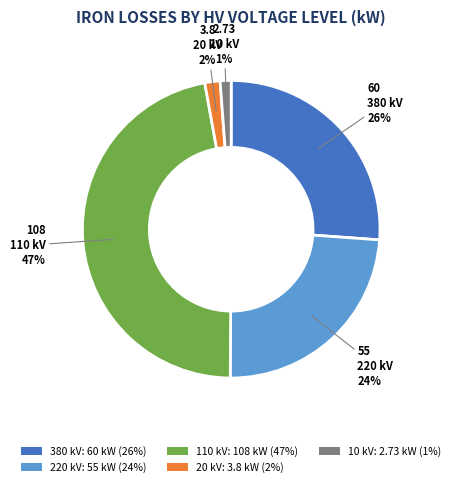

What percentage is the 110 slice, to the nearest percent?

47%